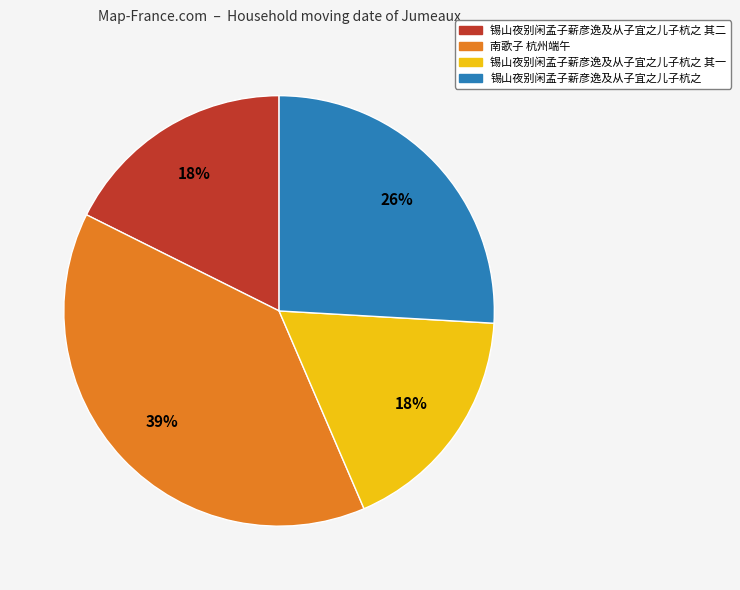

Approximately how many times larger is the value at 锡山夜别闲孟子薪彦逸及从子宜之儿子杭之 其二 compared to 锡山夜别闲孟子薪彦逸及从子宜之儿子杭之?

0.7